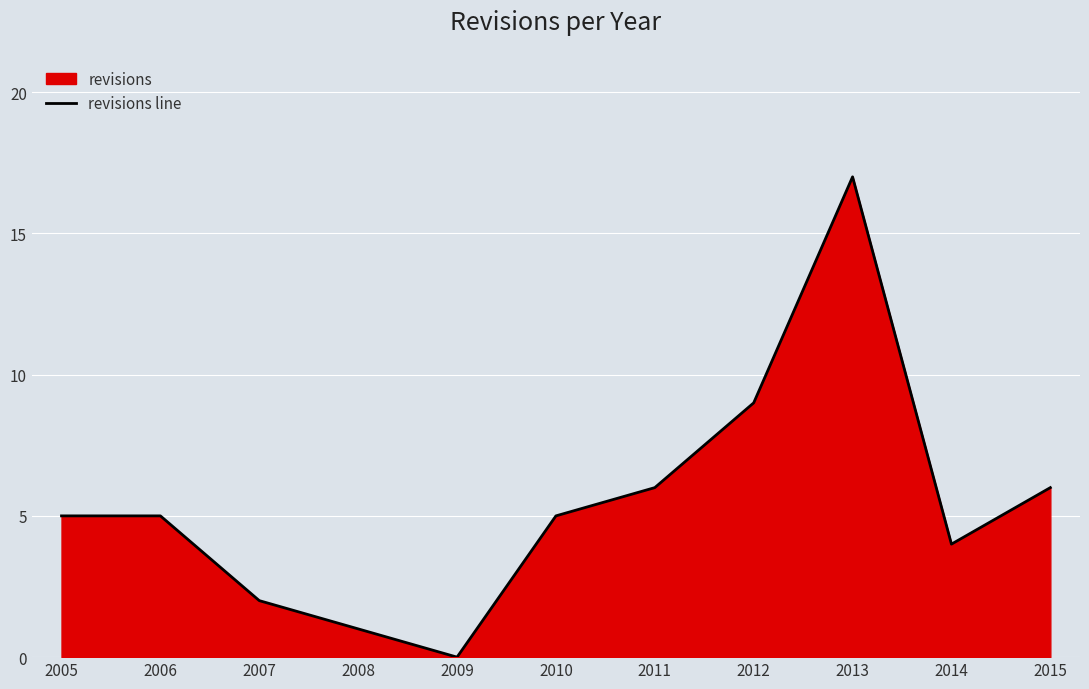

Which category has the lowest value across all series?

2009